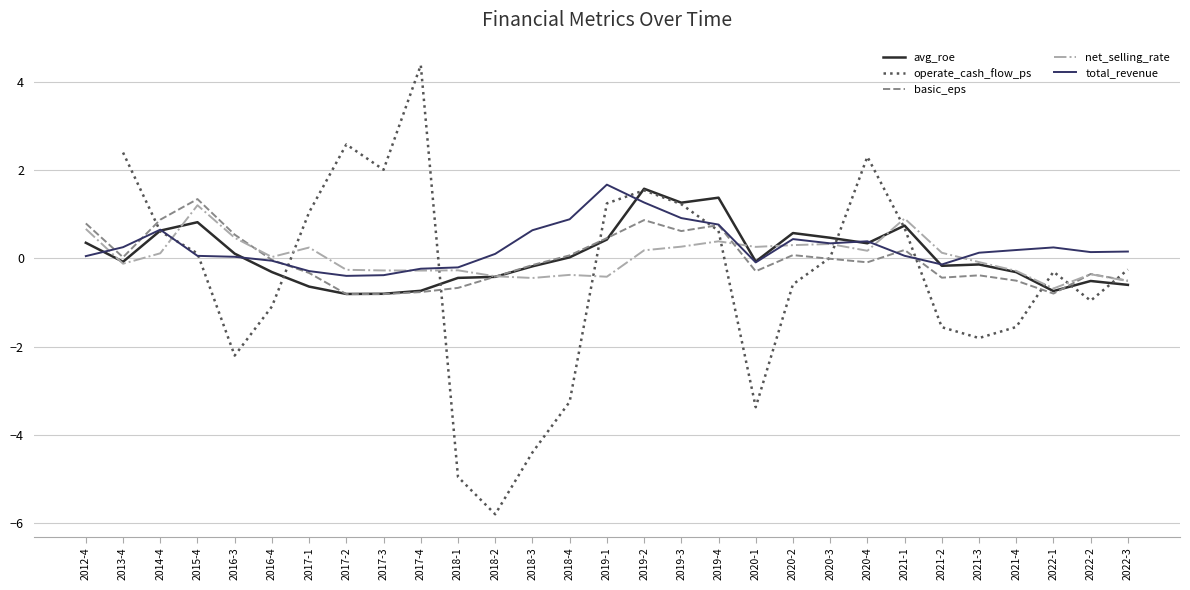

Which category has the highest value in the basic_eps series?

2015-4